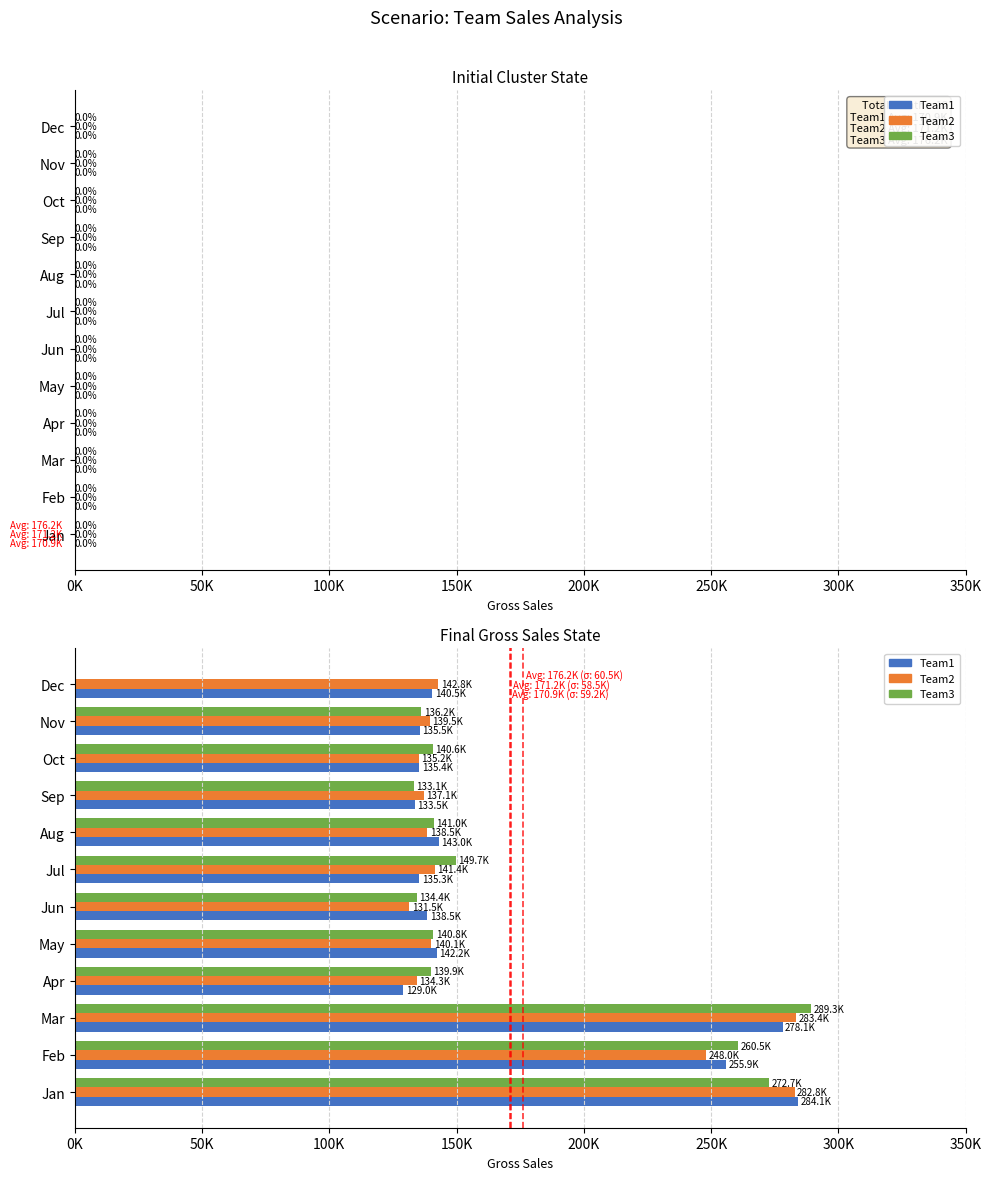

What are all the series names shown in the legend?

Team1, Team2, Team3